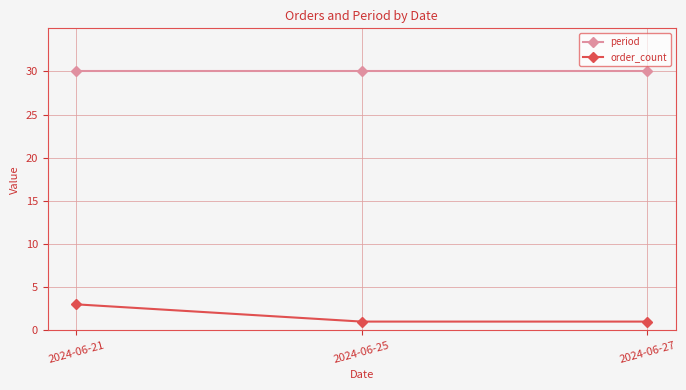

What is the difference between the maximum and minimum values in the order_count series?

2